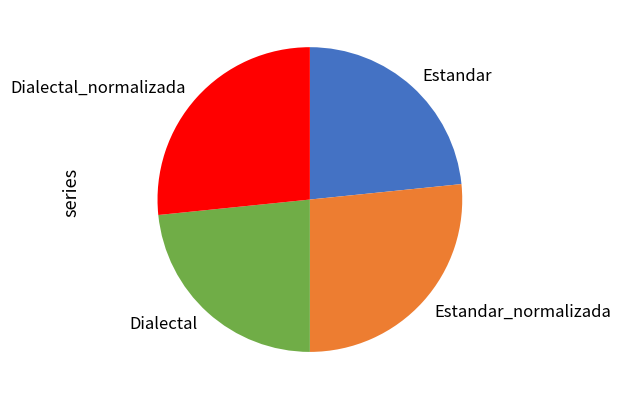

Is it true that Estandar_normalizada is 35% of the pie?

False